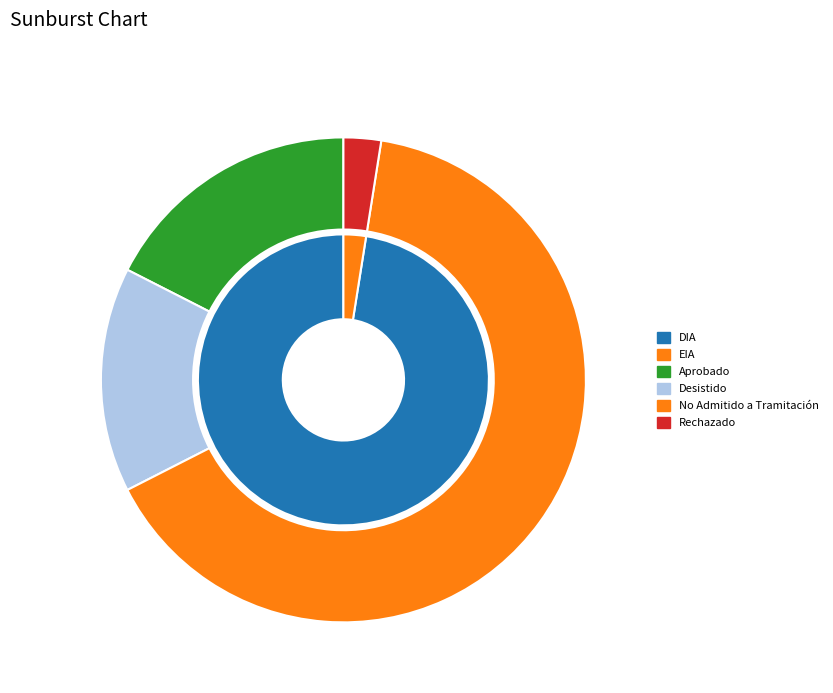

How many segments does this pie chart have?

4